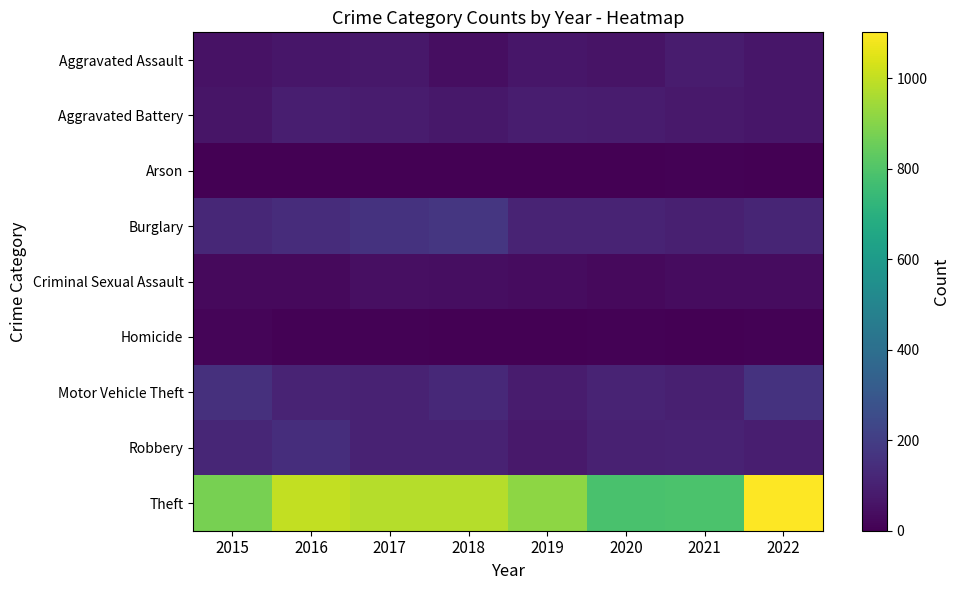

Which category has the lowest value across all series?

2019